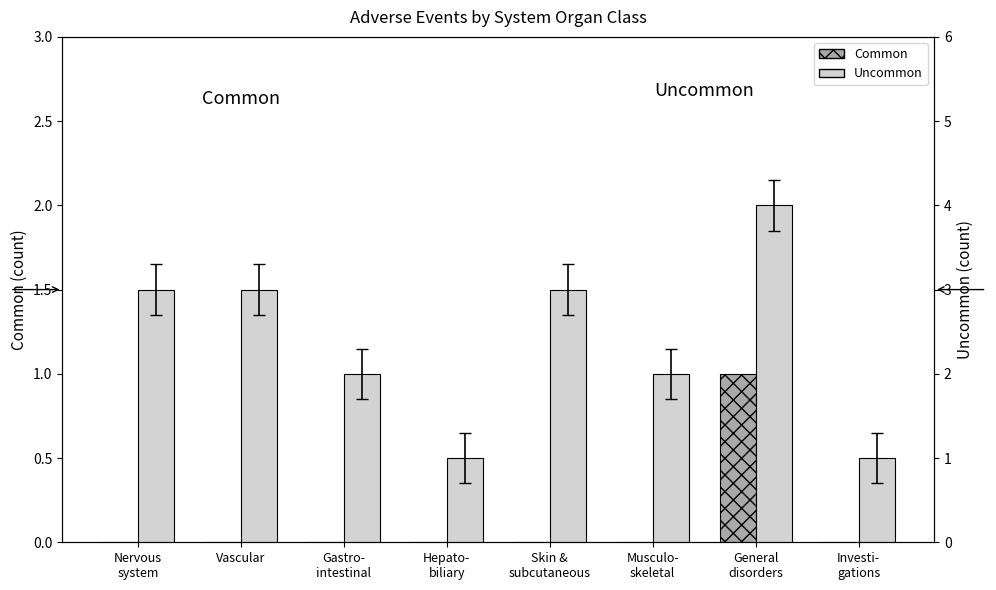

The Uncommon series shows 2 at Nervous
system. True or false?

False